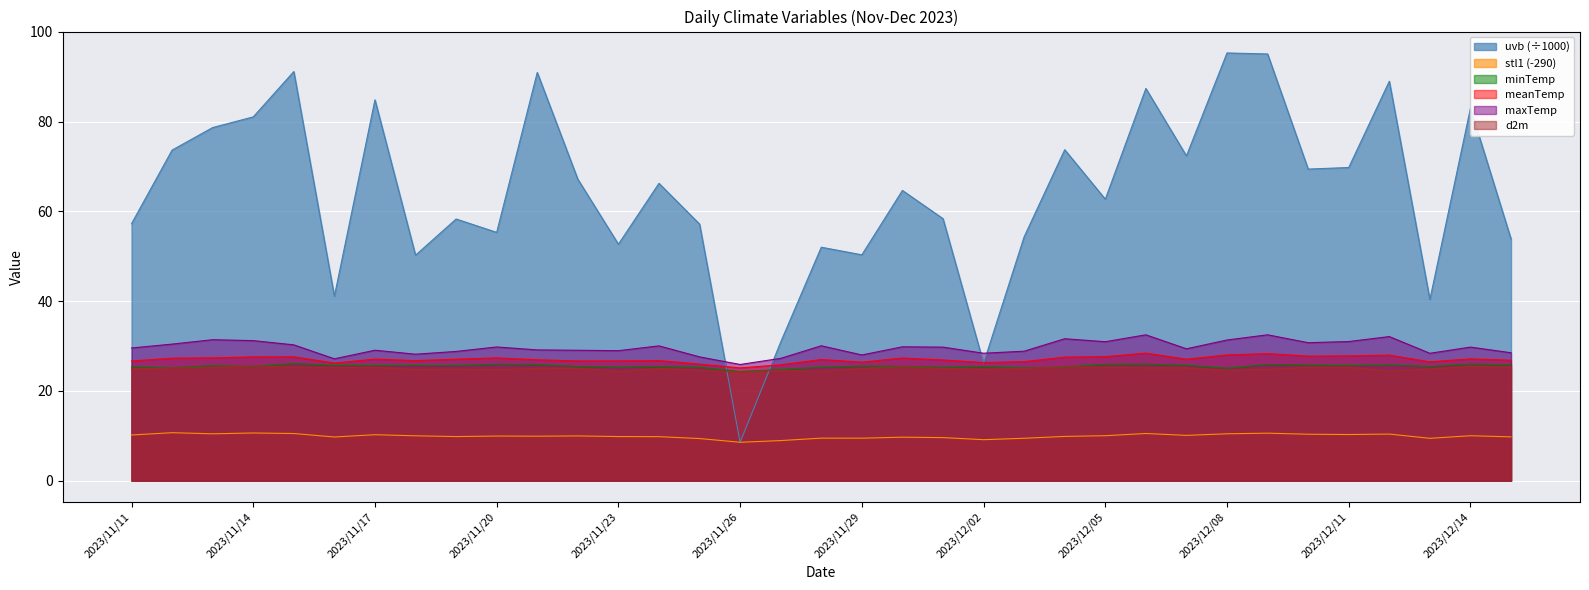

What is the label of the 12th point from the left?

2023/11/22